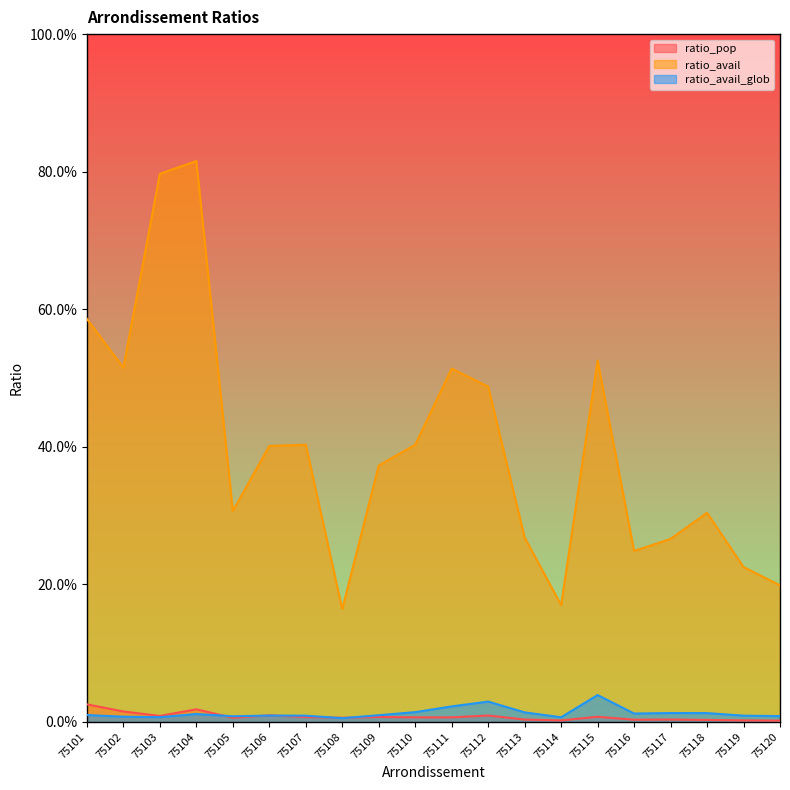

Which series has the largest total across all categories?

ratio_avail